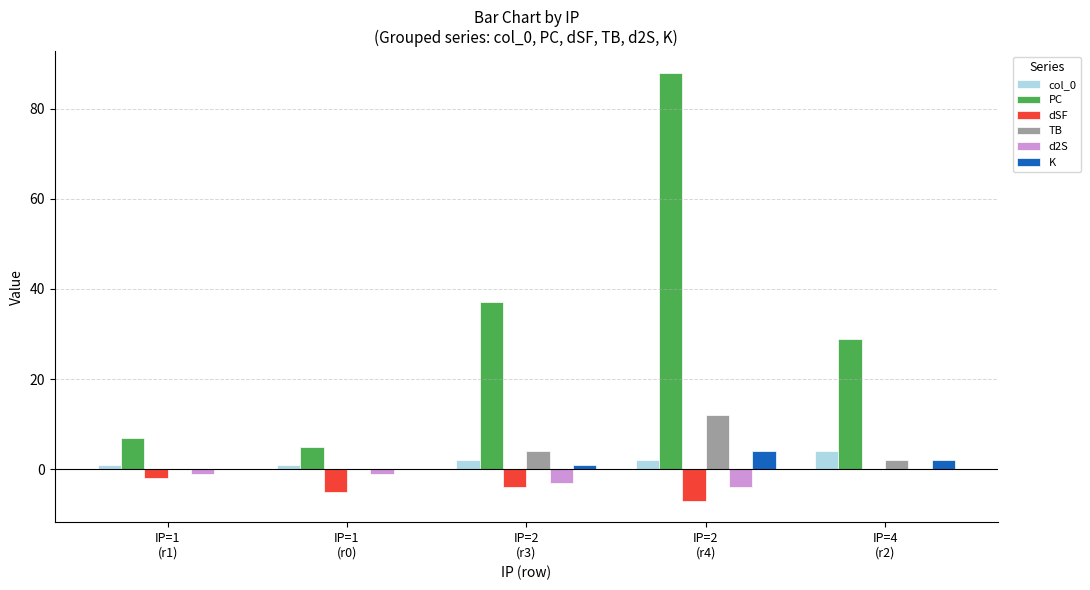

Is it true that PC equals 7 at IP=1
(r1)?

True